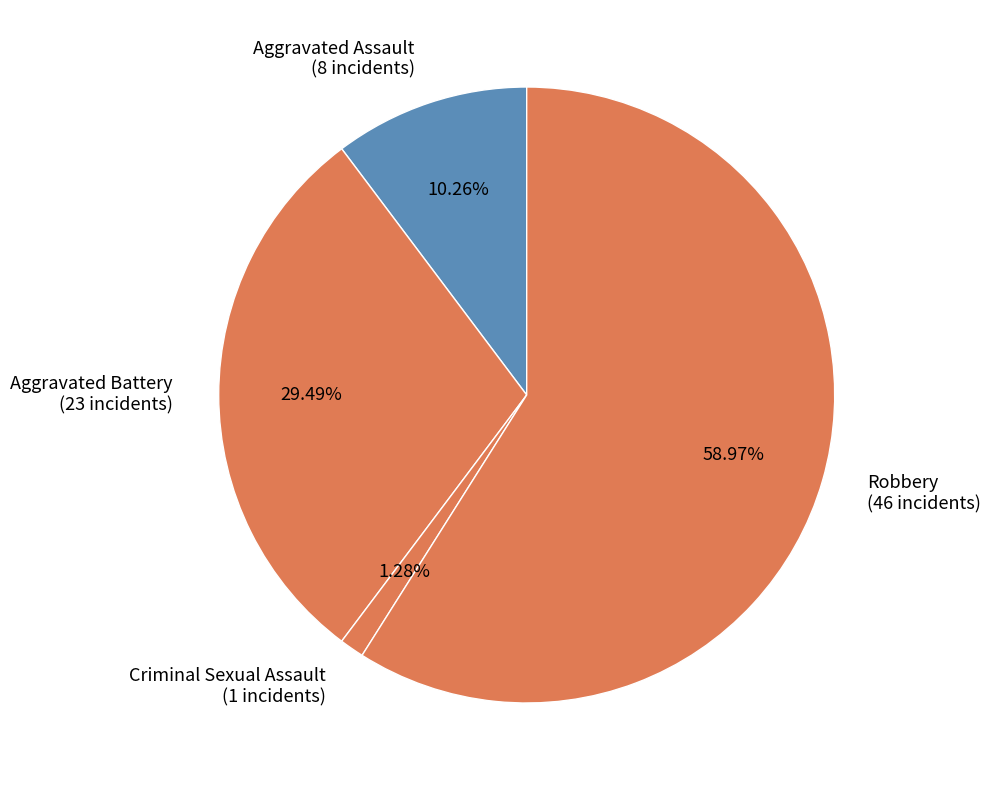

Which slice represents more than half of the pie?

Robbery (46 incidents)